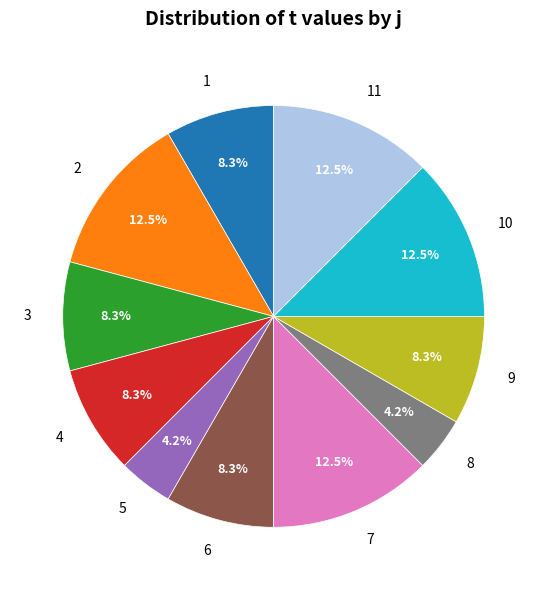

What is the ratio of the value at 8 to the value at 6?

0.5